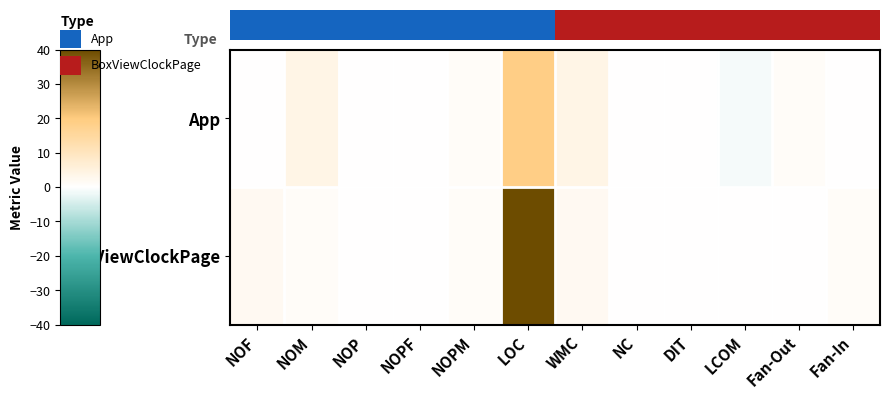

Reading right to left, transcribe all the data shown in this chart.

App: Fan-In=0	Fan-Out=1	LCOM=-1	DIT=0	NC=0	WMC=4	LOC=19	NOPM=1	NOPF=0	NOP=0	NOM=4	NOF=0
BoxViewClockPage: Fan-In=1	Fan-Out=0	LCOM=0	DIT=0	NC=0	WMC=2	LOC=40	NOPM=1	NOPF=0	NOP=0	NOM=1	NOF=2